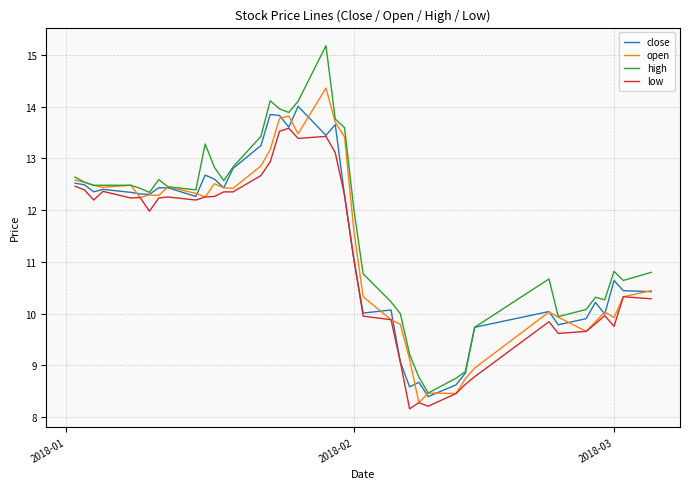

What is the highest value of the high series?

15.2